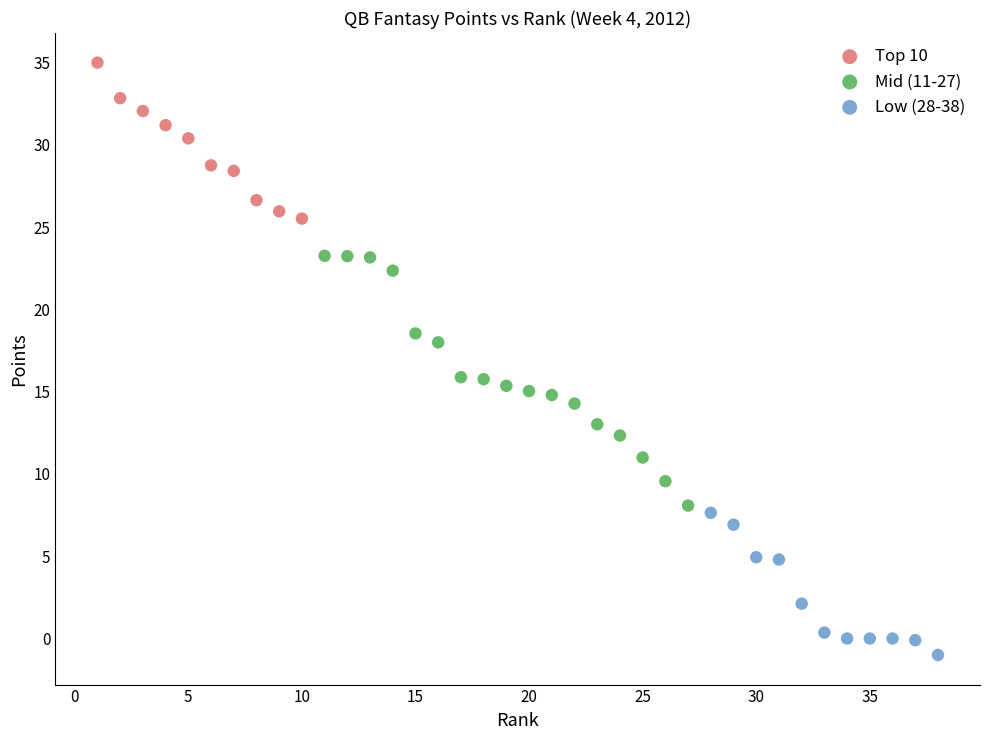

Which series reaches the maximum Y coordinate?

Top 10